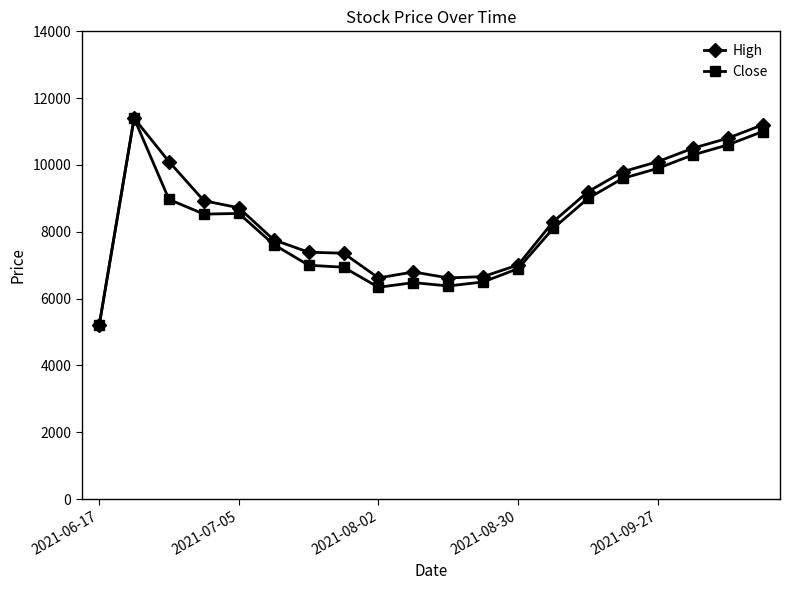

What is the value of the Close point at the 2nd from the left?

11400